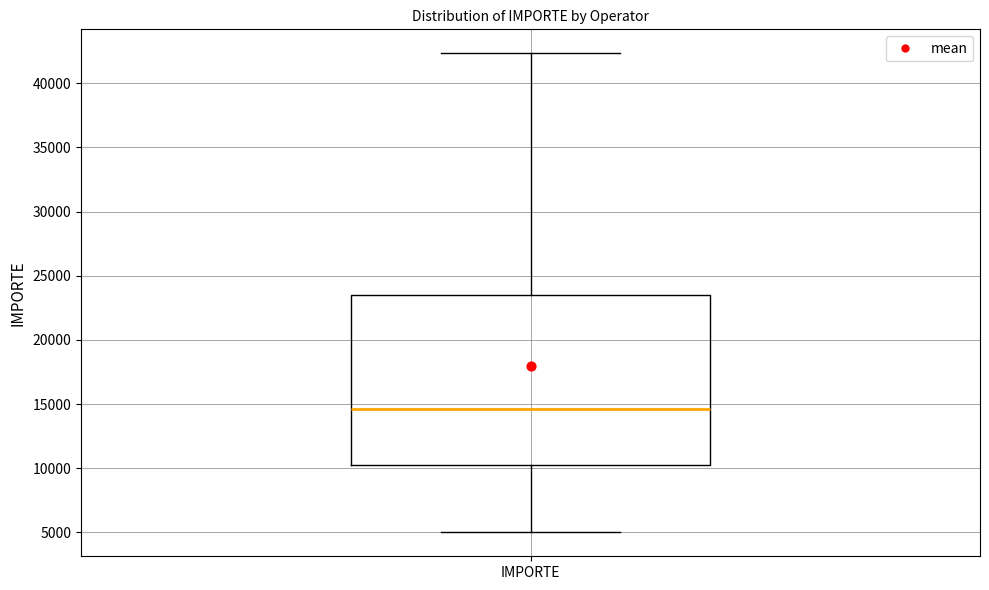

Read this box plot against the y-axis: the position of the median line, the range covered by the box, and the ends of both whiskers. The values are not printed on the chart, so give them approximately, as read against the axis.

median 14500, box 10000 to 23500, whiskers 5000 to 42500